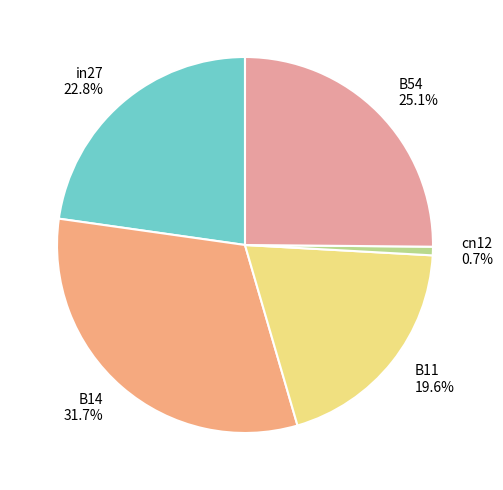

Is there any slice that represents more than half of the pie?

No